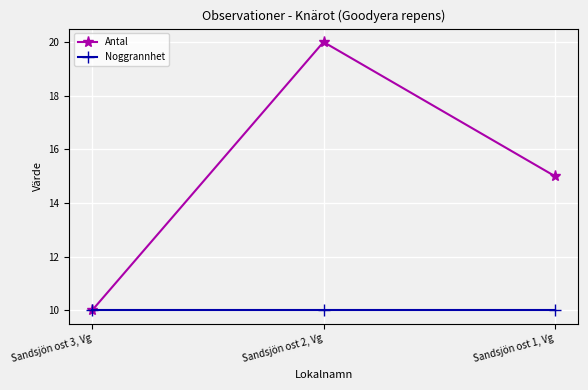

Reading right to left, extract all data points from this chart.

Antal: 15	20	10
Noggrannhet: 10	10	10